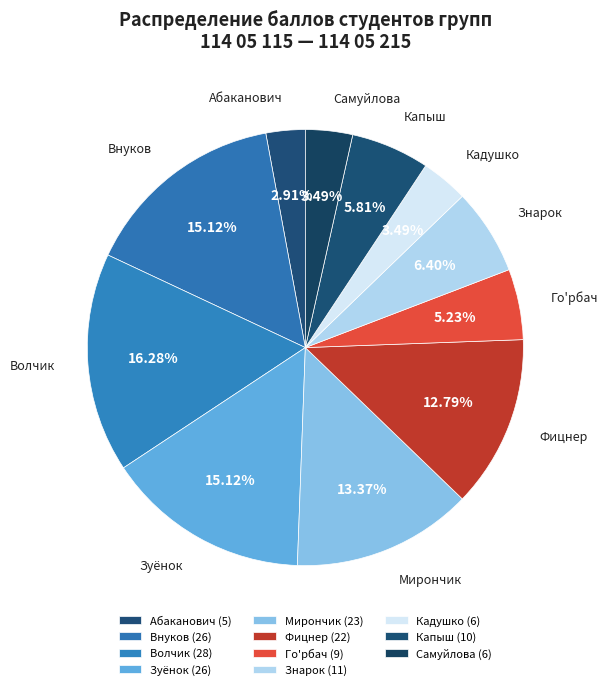

Does any single category account for the majority?

No